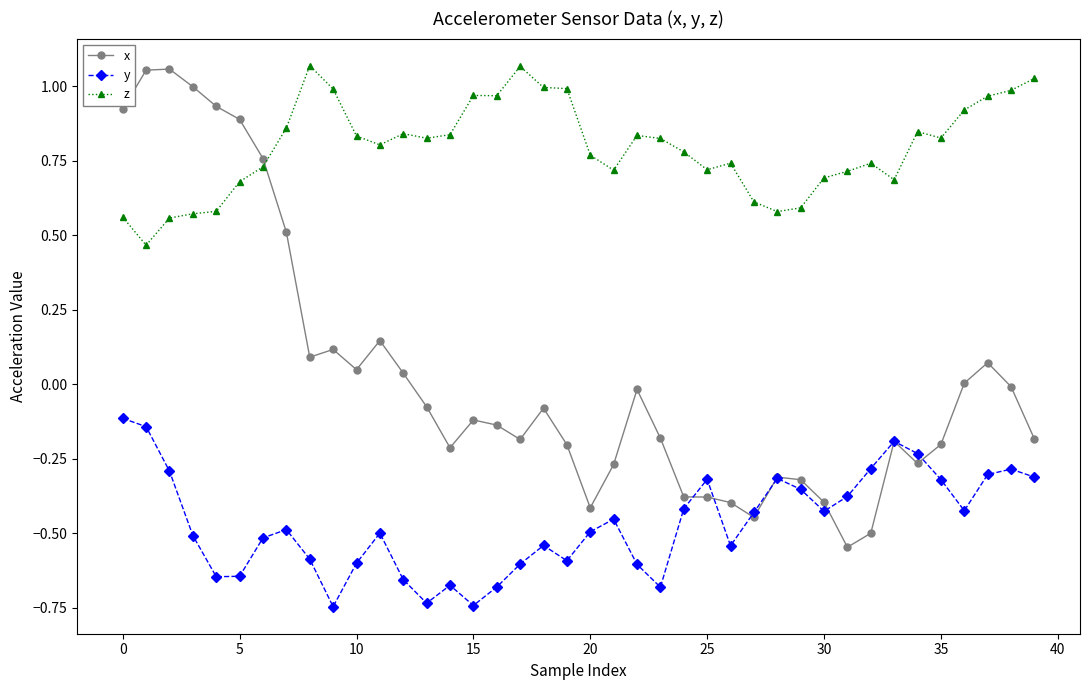

What are all the series names shown in the legend?

x, y, z